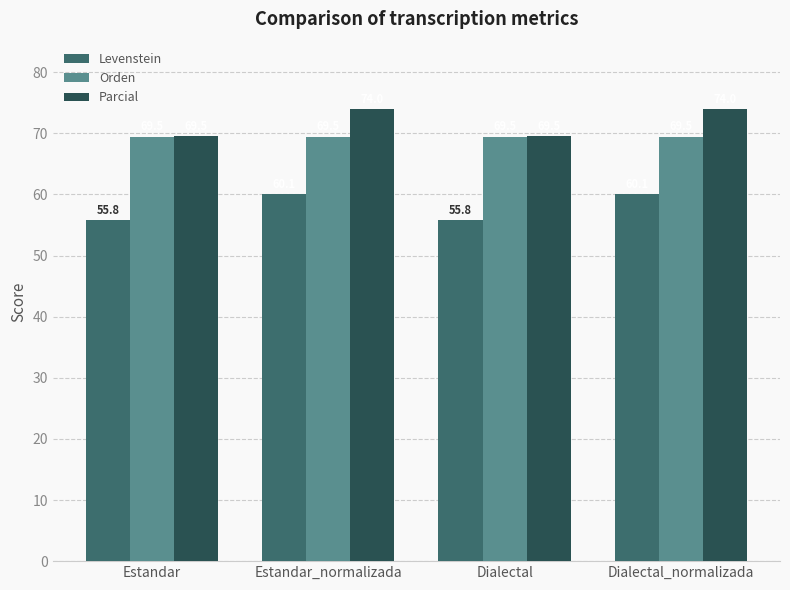

Does the chart contain any negative values?

No